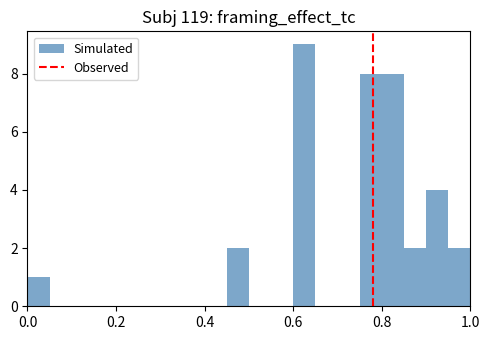

Read against the x-axis, roughly where is the centre of the tallest bar?

0.62